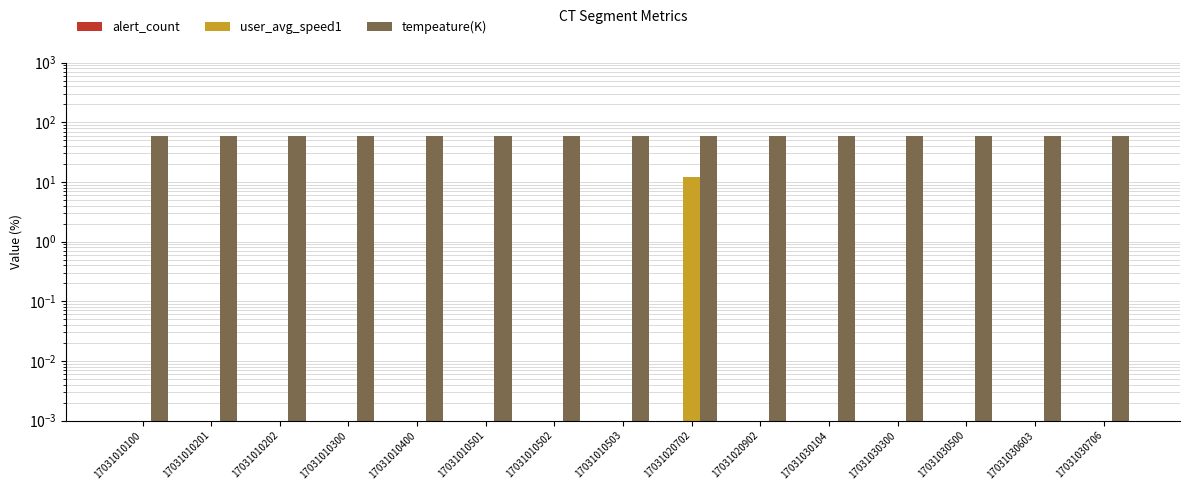

Which category has the lowest value across all series?

17031010100